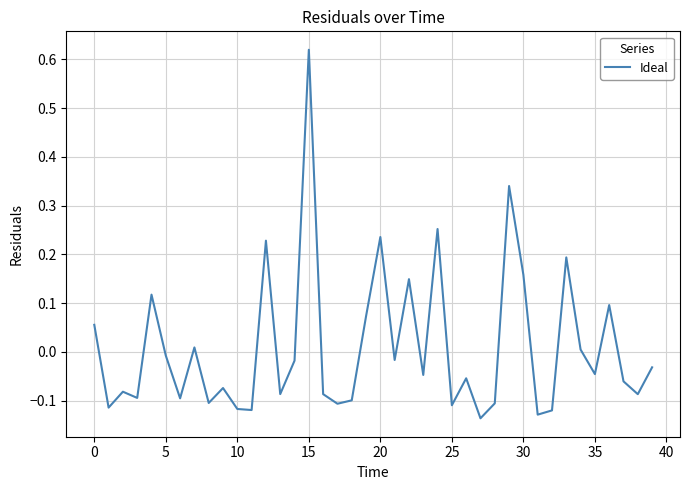

At which category does the chart reach its peak across all series?

15